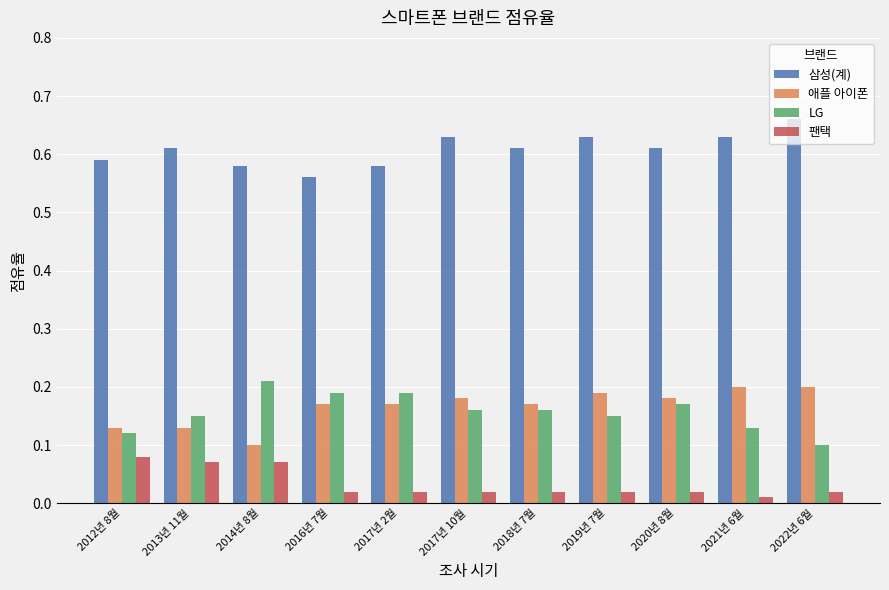

What is the difference between the highest and lowest values at 2016년 7월?

0.5